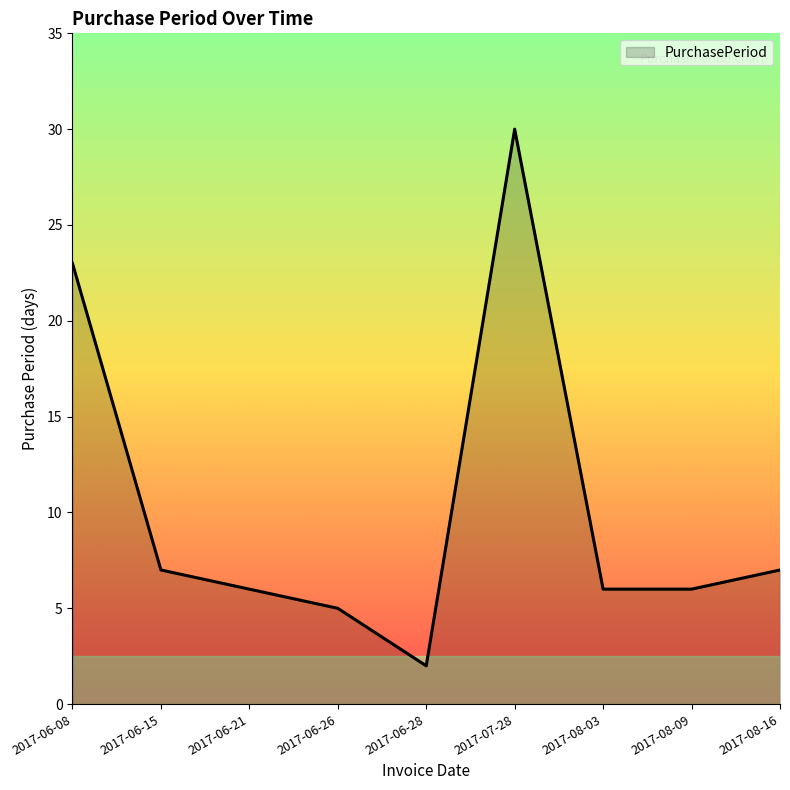

At which label does the data first exceed 6?

2017-06-08